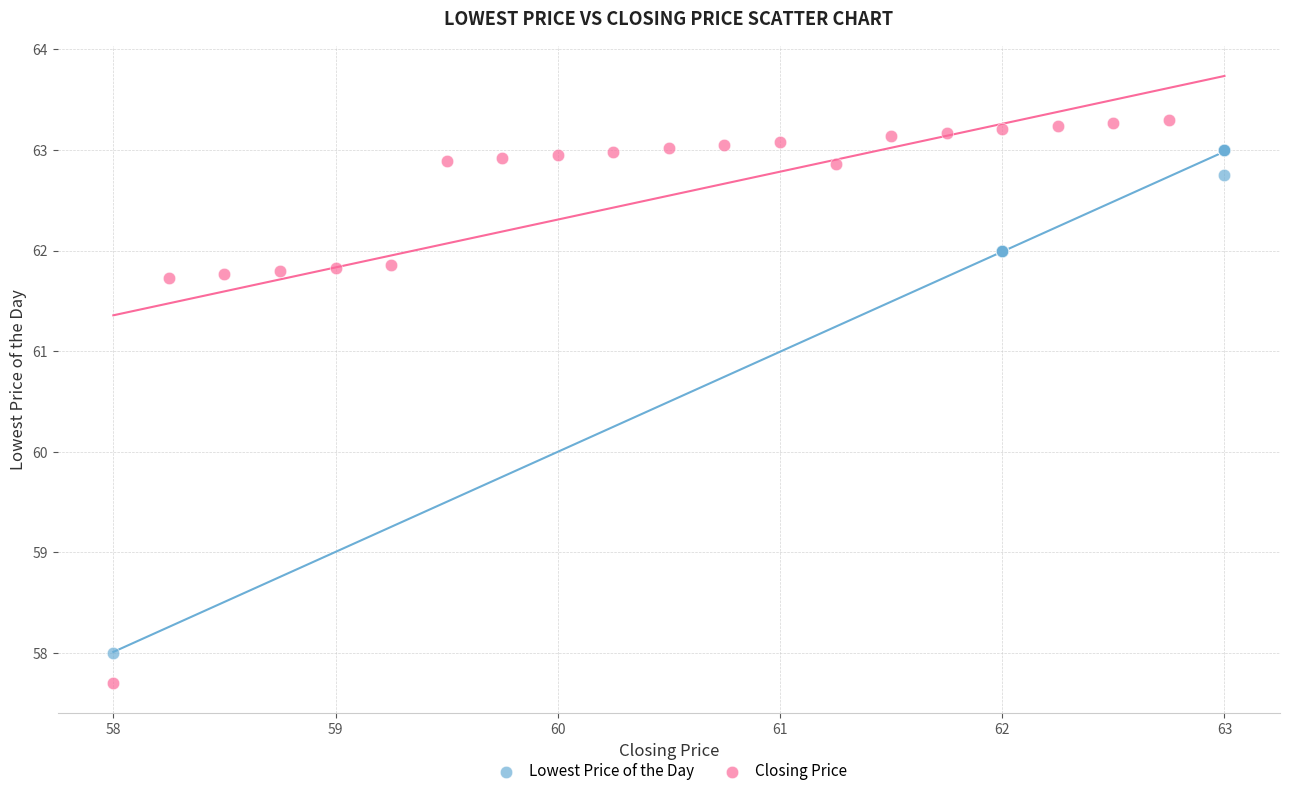

Which series has the widest spread of Y values?

Closing Price